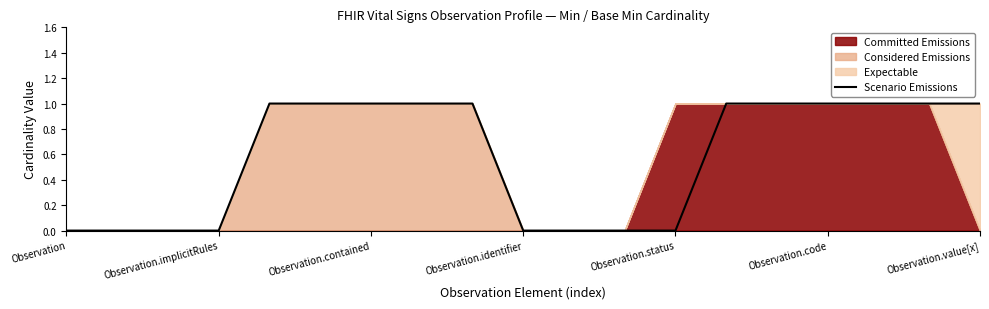

The Scenario Emissions series shows 0 at Observation.implicitRules. True or false?

True